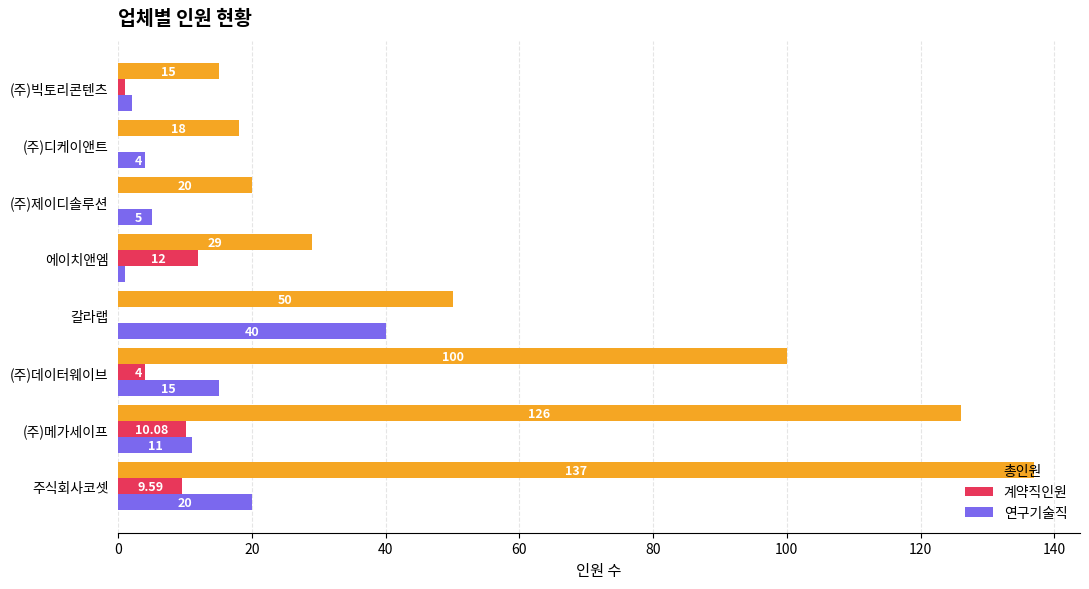

What is the total value across all series at 에이치앤엠?

42.0